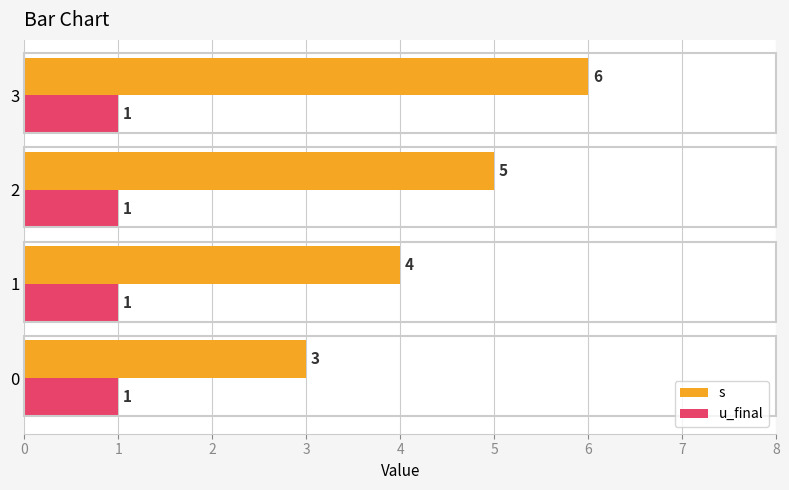

How many categories are shown in the chart?

4